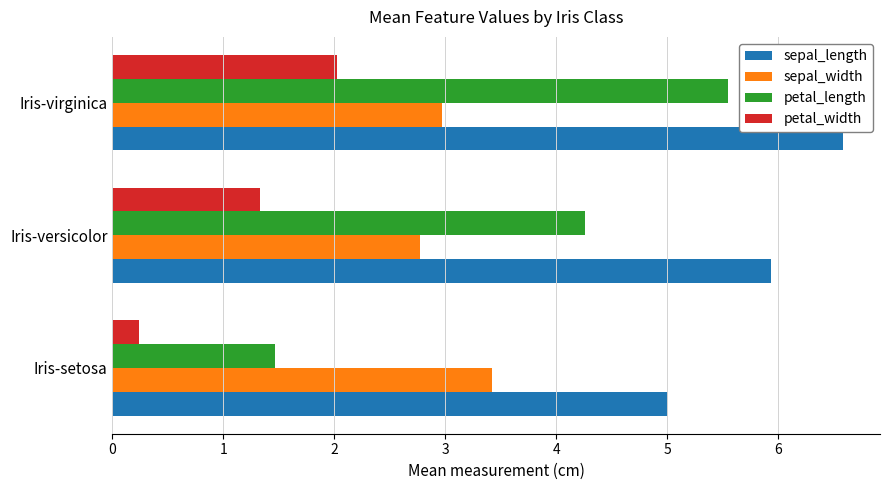

The petal_width series shows 2.0 at Iris-virginica. True or false?

True